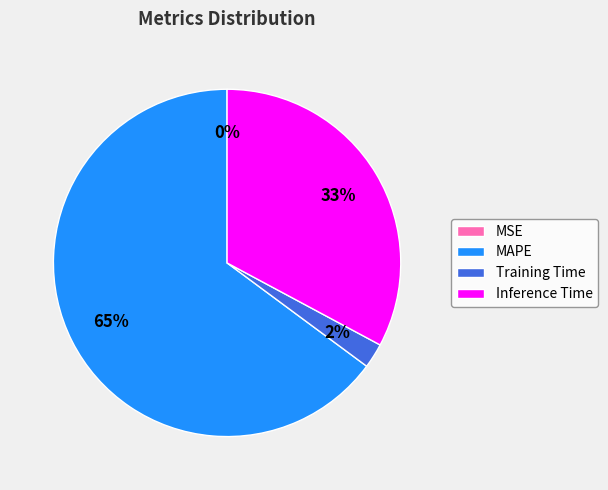

Do MAPE and Inference Time together represent more than half of the pie?

Yes